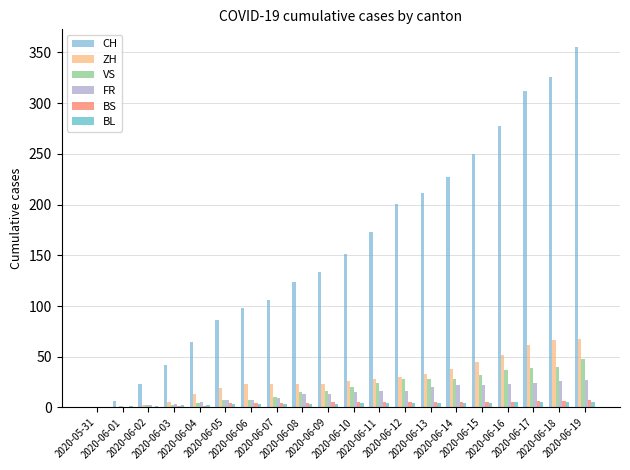

How many series are shown in this chart?

6